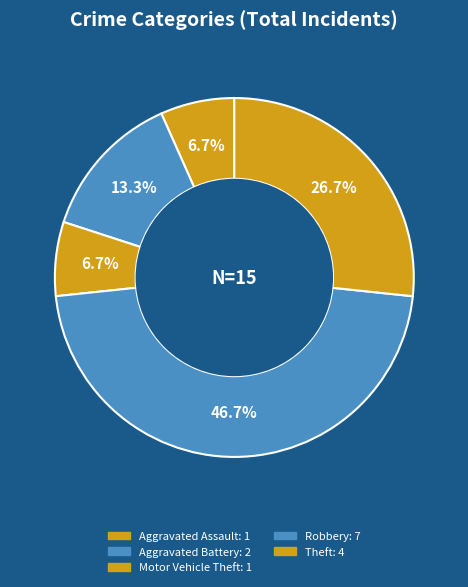

Which slice is the largest?

Robbery